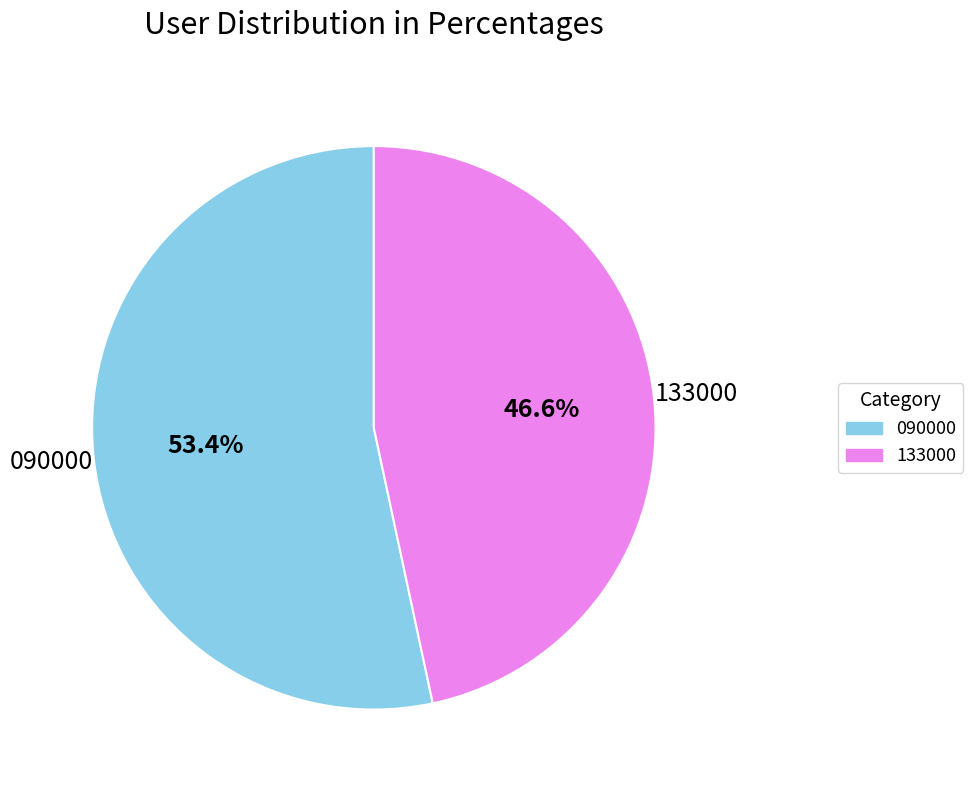

To the nearest percent, what portion does 133000 represent?

47%